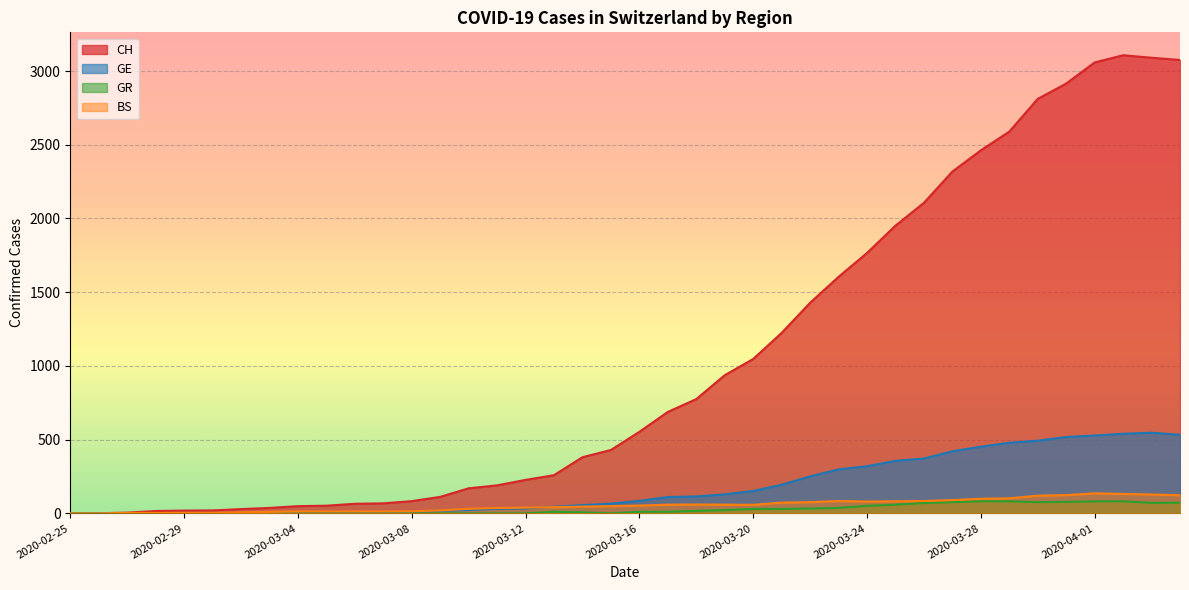

What is the total value across all series at 2020-03-26?

2632